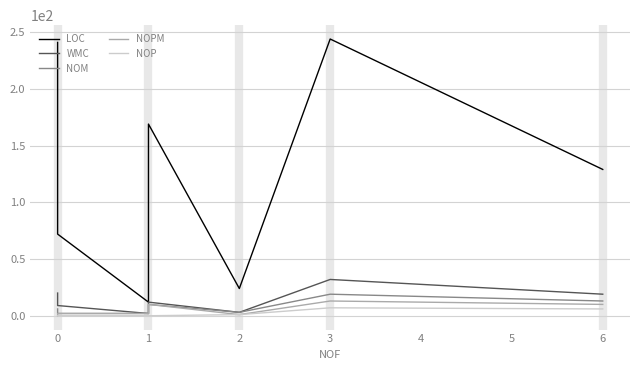

Rank the series at 0 from lowest to highest value.

NOP, NOM, NOPM, WMC, LOC